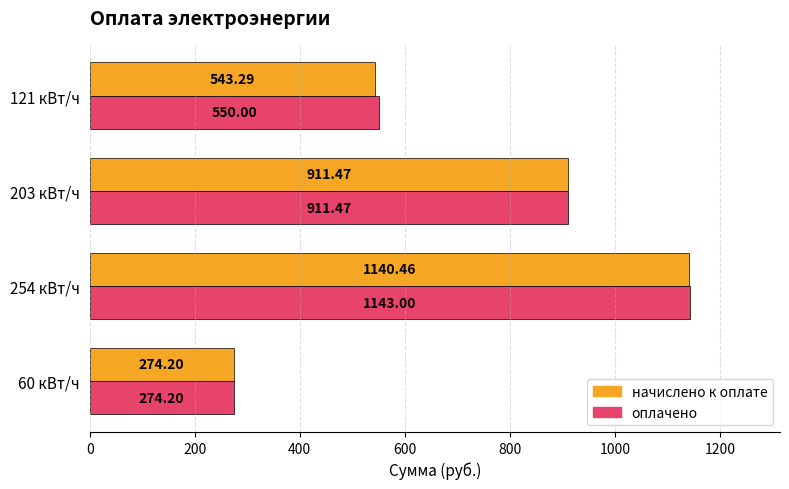

What is the sum of all оплачено values?

2878.7